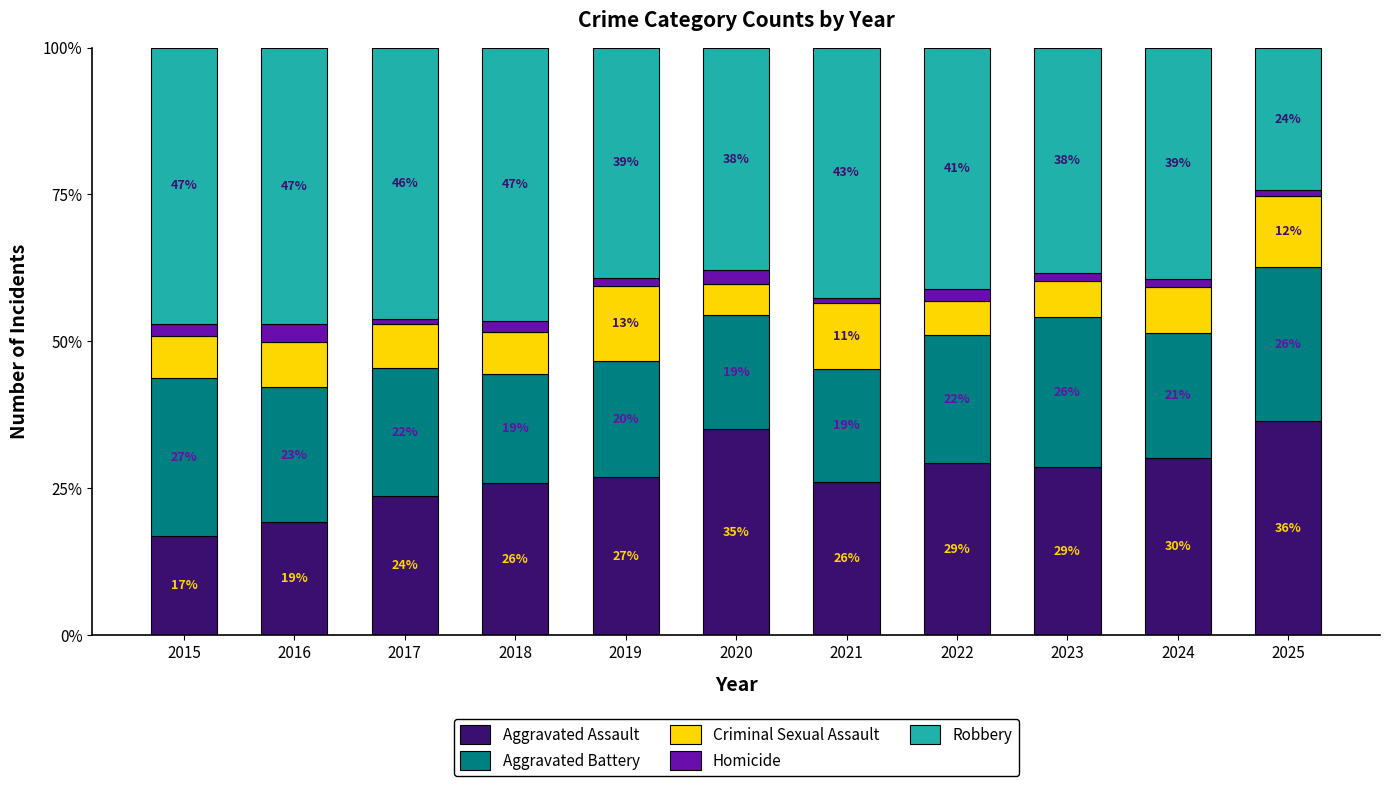

True or false: Criminal Sexual Assault has a value of 2.2 at 2020.

False